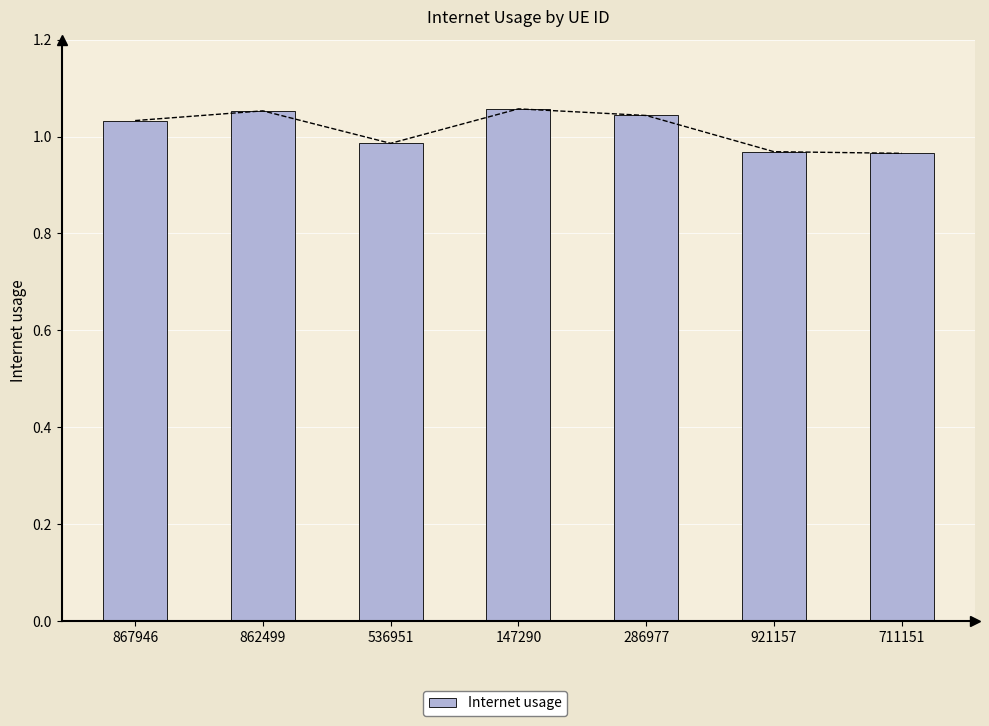

What is the average value?

1.0